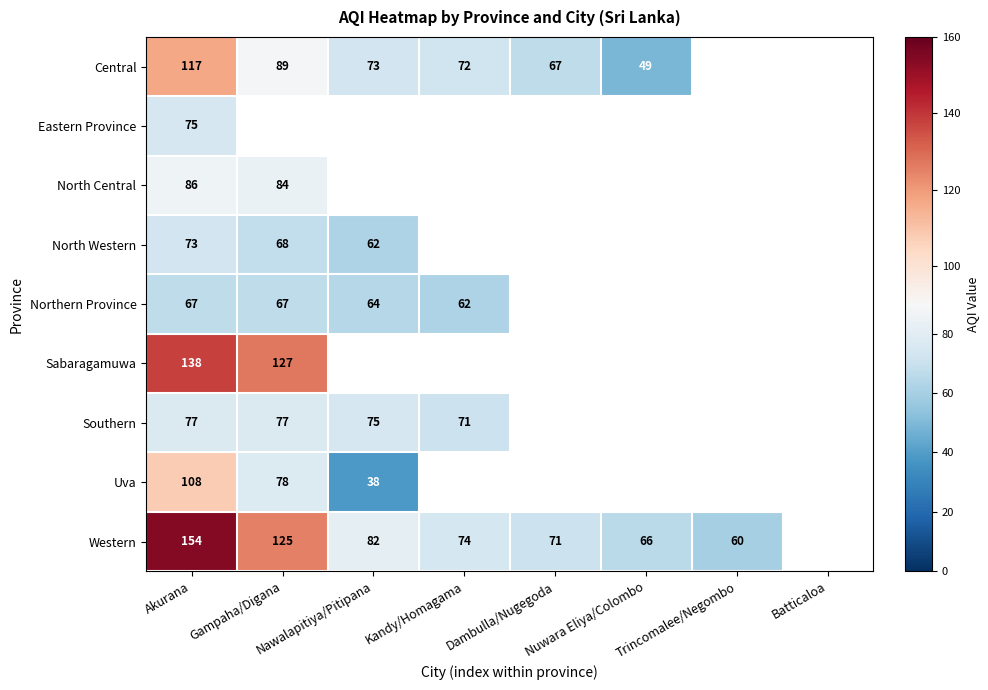

What is the difference between the highest and lowest values at Akurana?

87